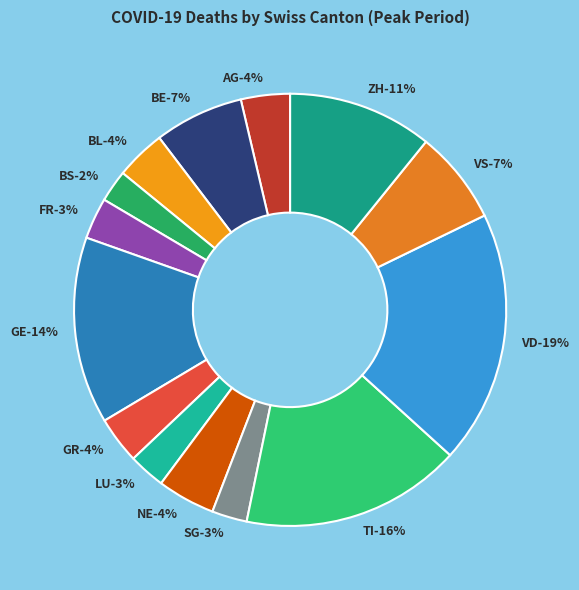

Which slice is the largest?

VD